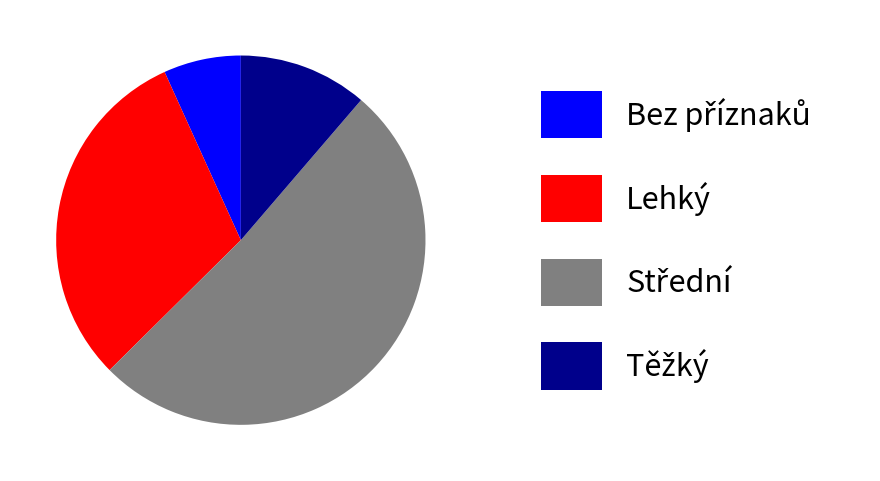

Does any single category account for the majority?

Yes